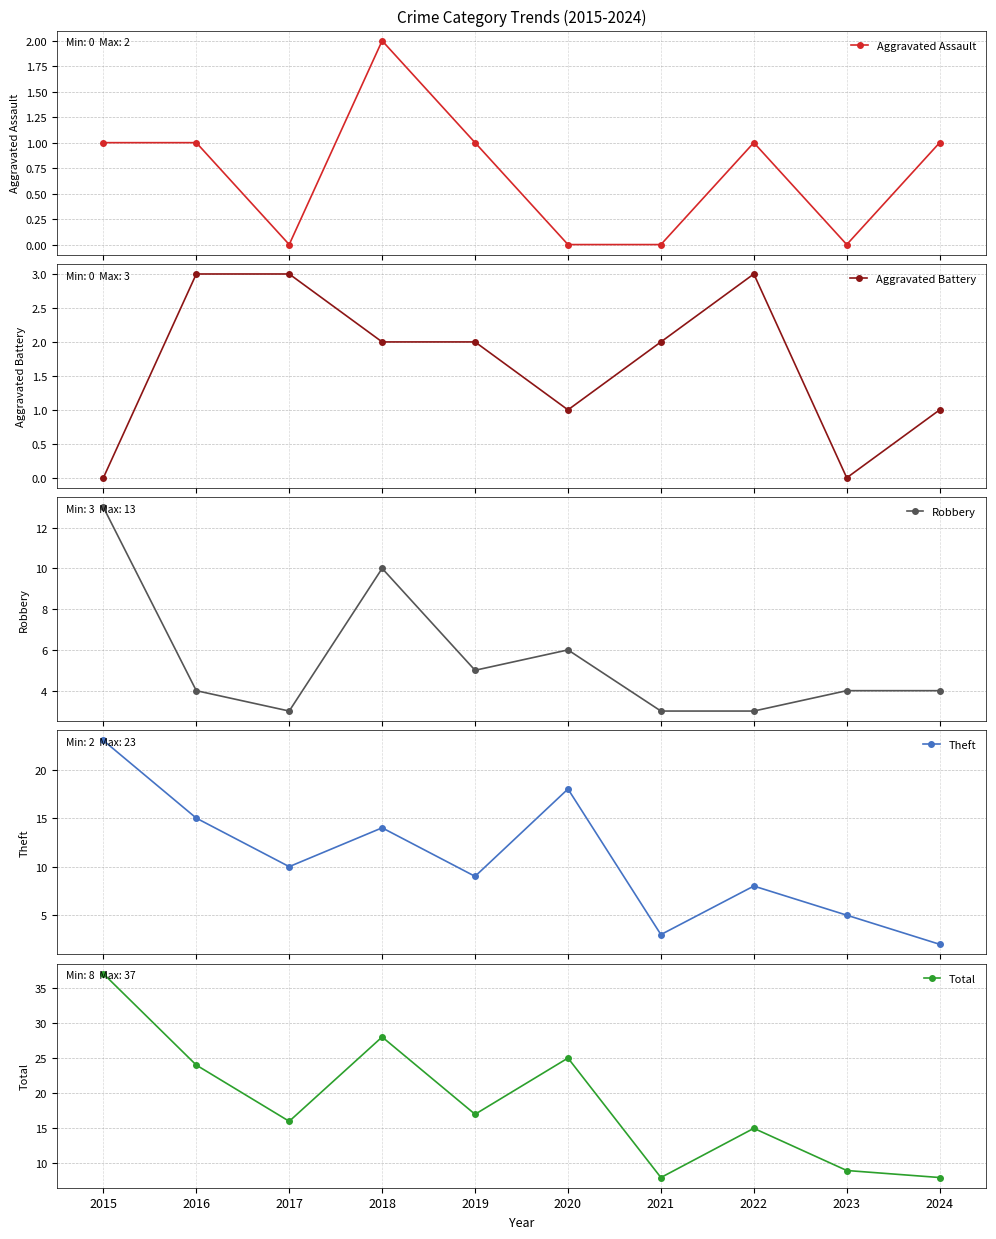

How many data points in Theft are above 10?

4